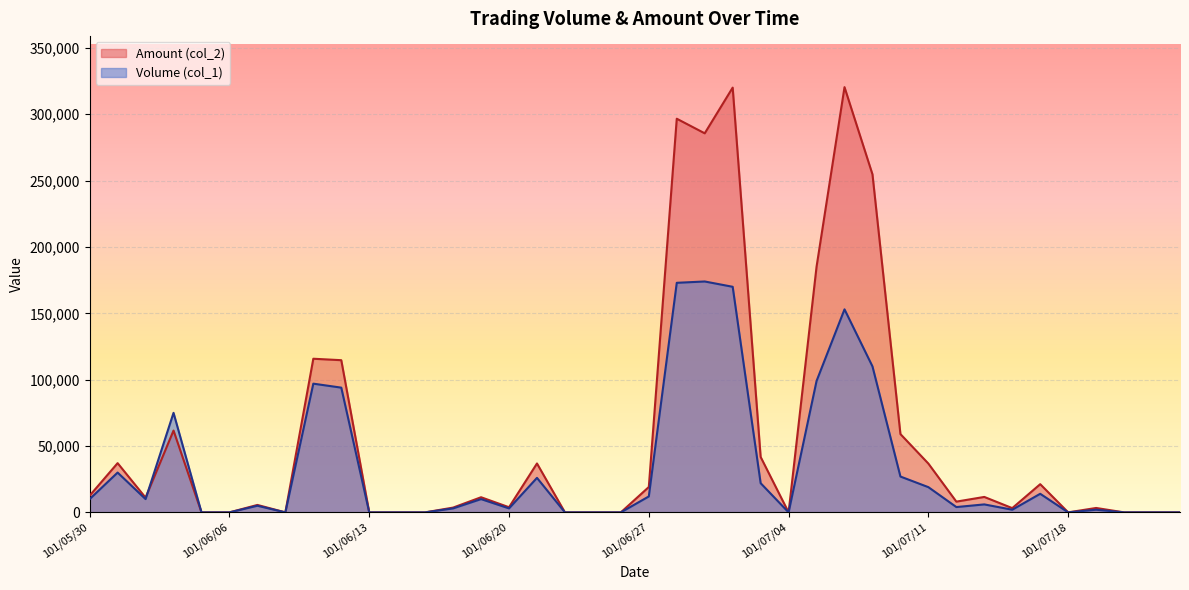

What is the difference between the highest and lowest values at 101/06/12?

20680